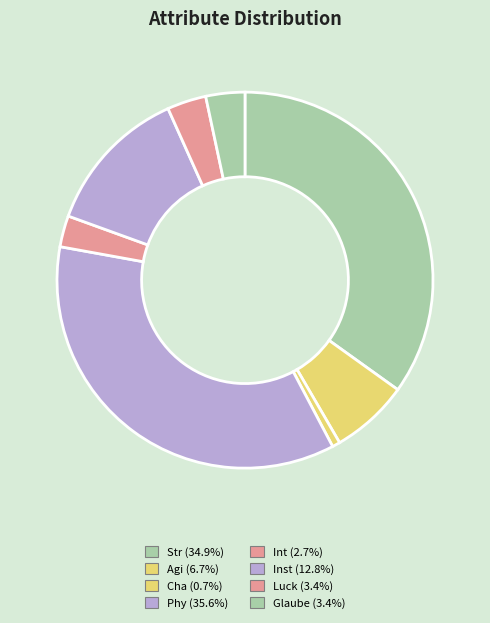

How many slices are in this pie chart?

8